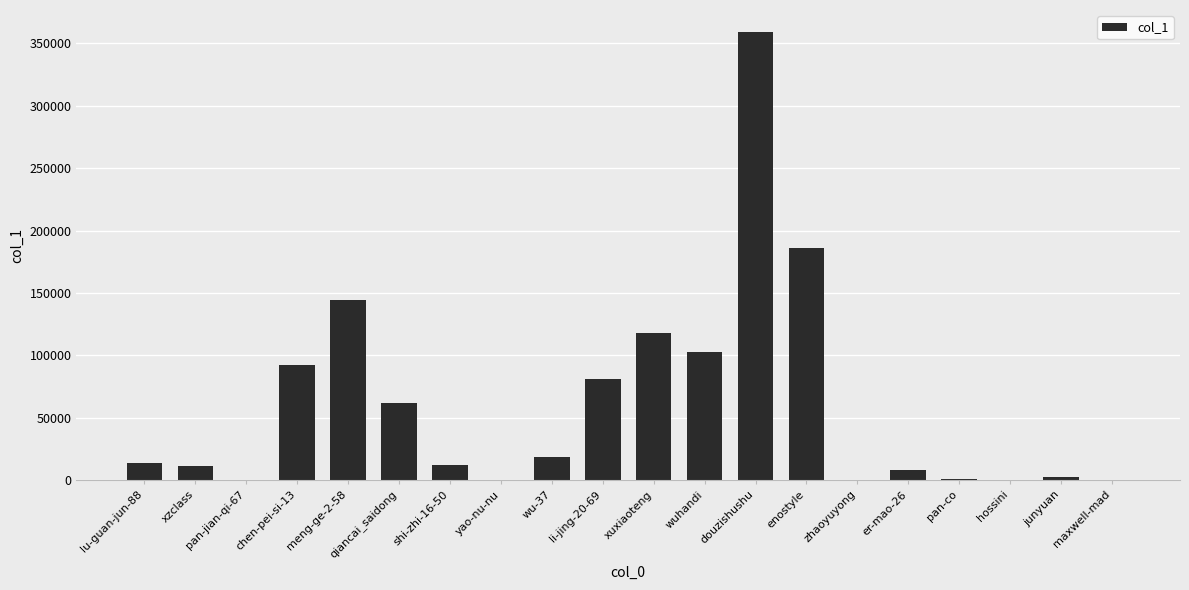

What is the sum of the values at li-jing-20-69 and wu-37?

99462